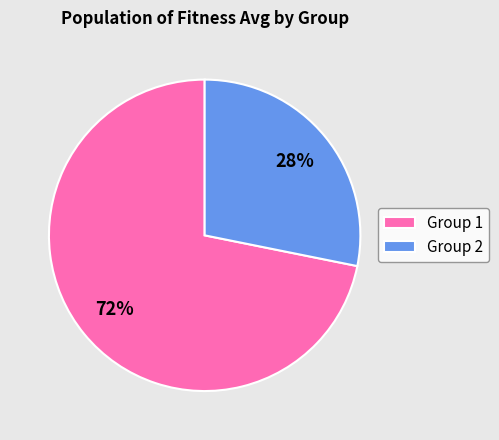

To the nearest percent, what is the difference between the largest and smallest slice percentages?

44%